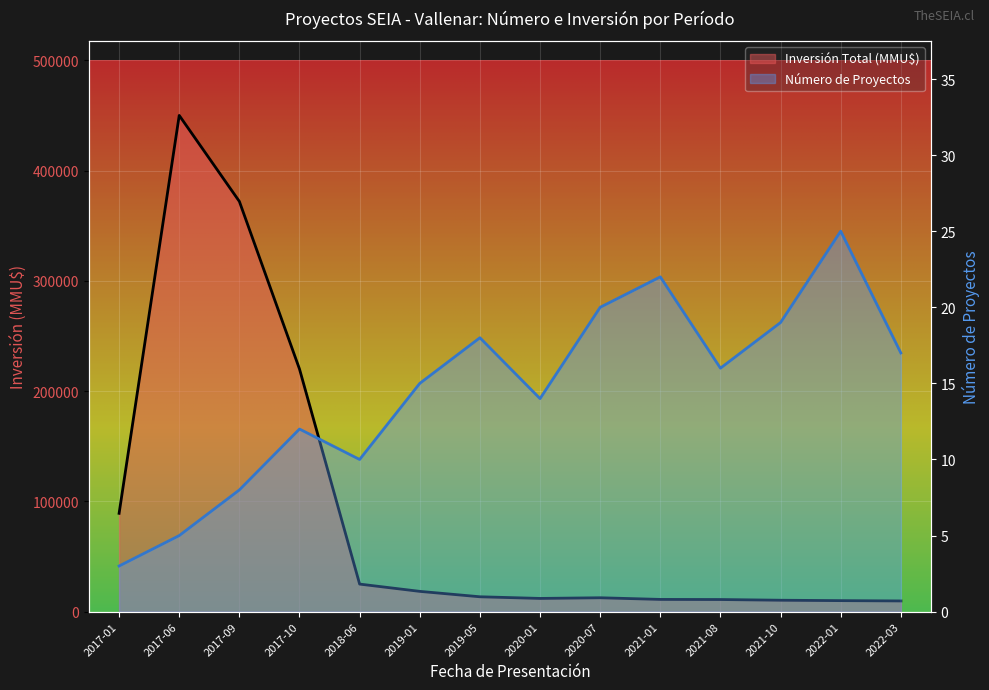

What is the smallest value displayed?

3